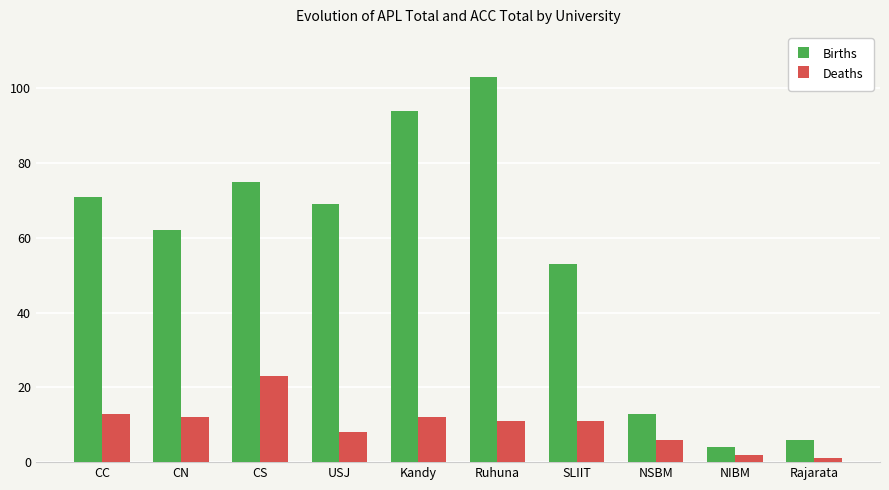

What is the spread (max minus min) of values at NSBM?

7